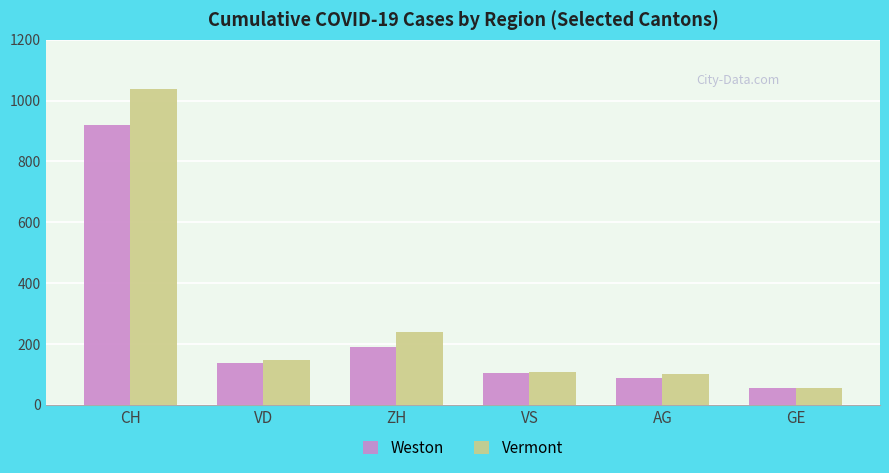

At which label is Vermont closest to 547?

ZH